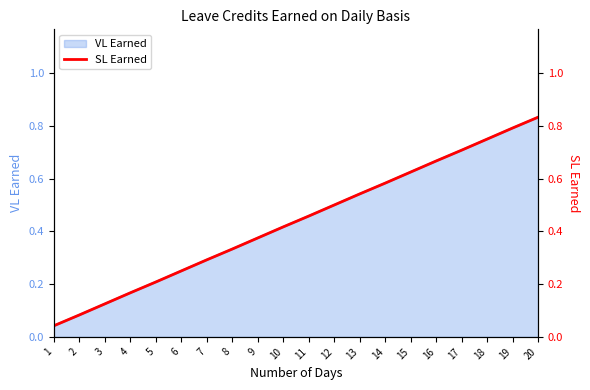

What is the value of the 3rd point from the left?

0.1